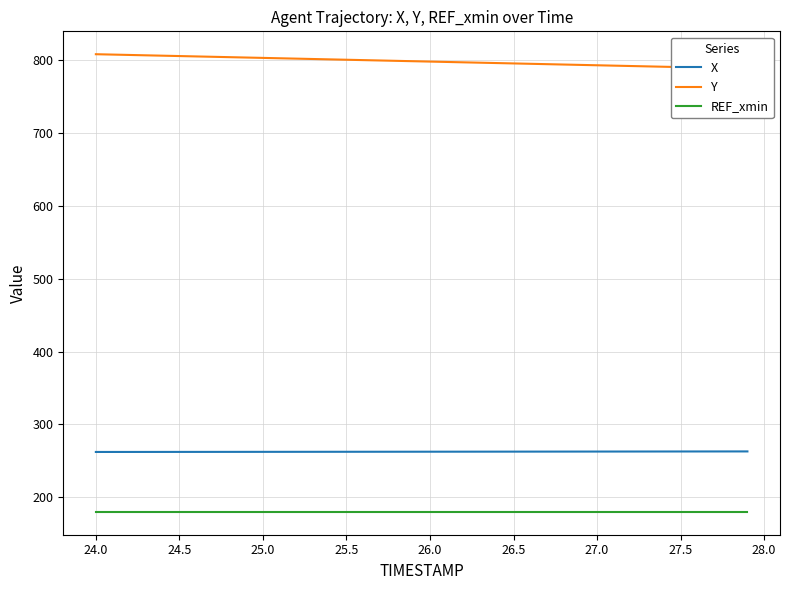

True or false: REF_xmin and X cross at least once.

False